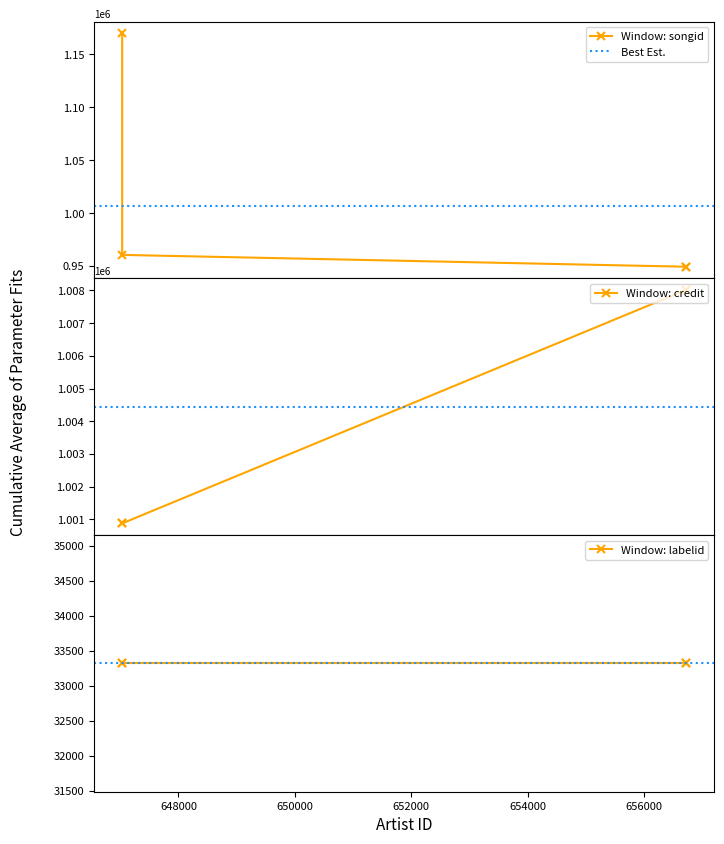

Which has a higher value, 656717 or 647033?

647033